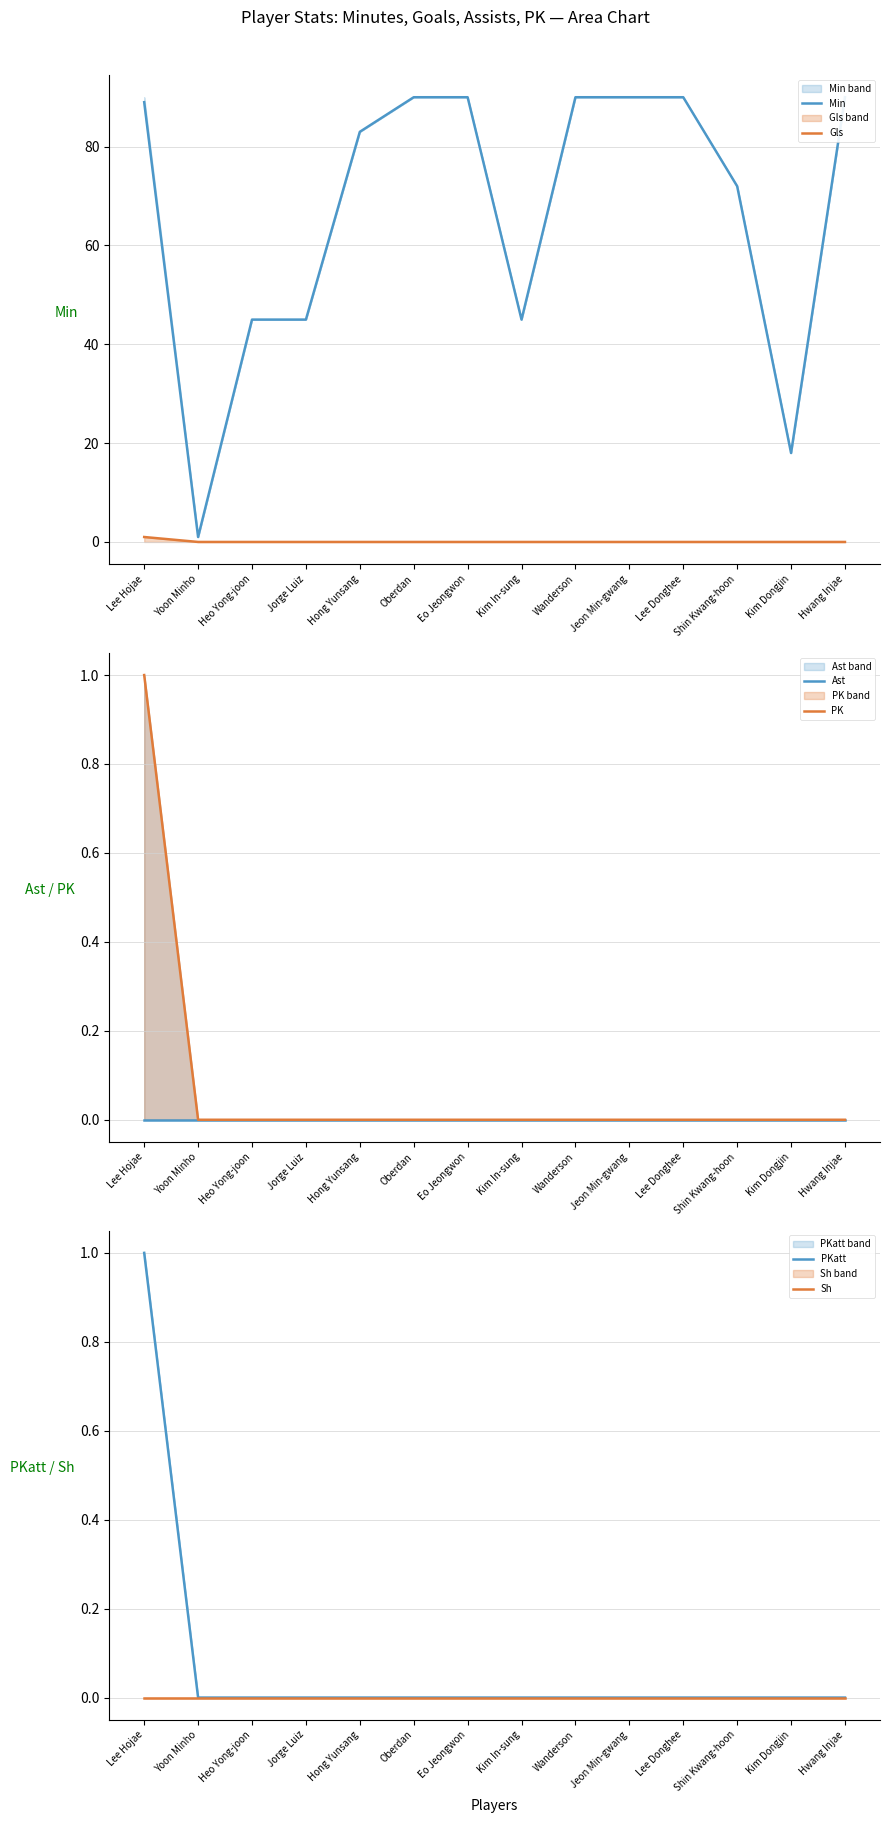

At which label does Min reach its minimum?

Yoon Minho